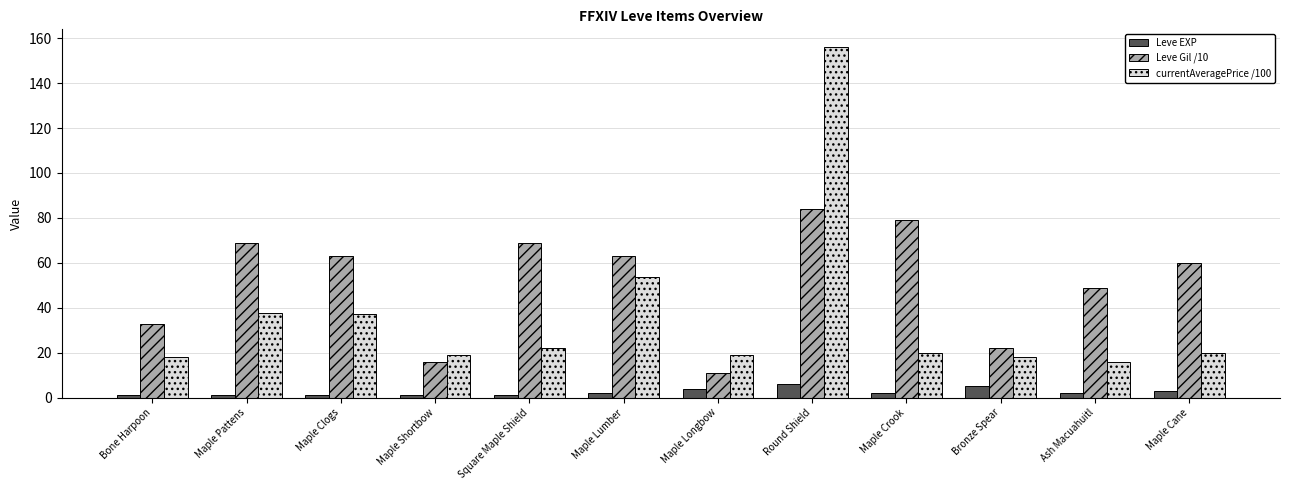

What is the label of the 1st bar from the left?

Bone Harpoon